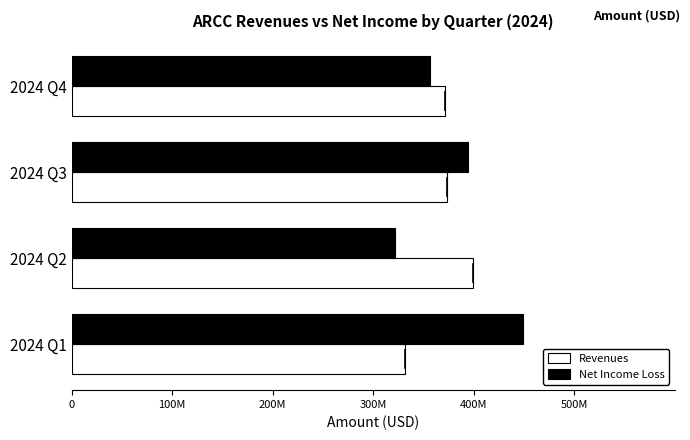

What are all the series names shown in the legend?

Revenues, Net Income Loss